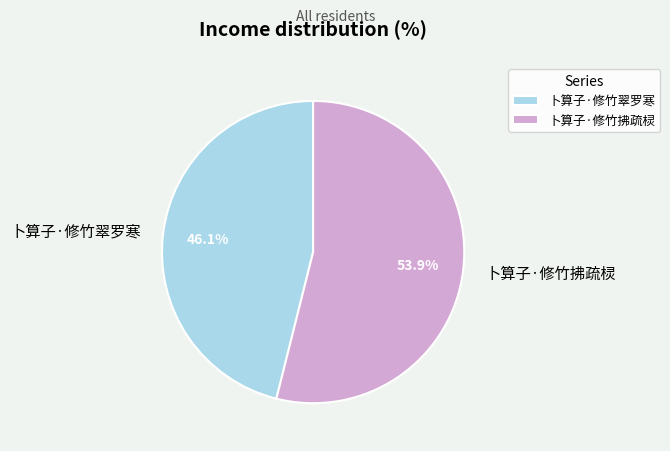

To the nearest percent, what portion does 卜算子·修竹拂疏棂 represent?

54%